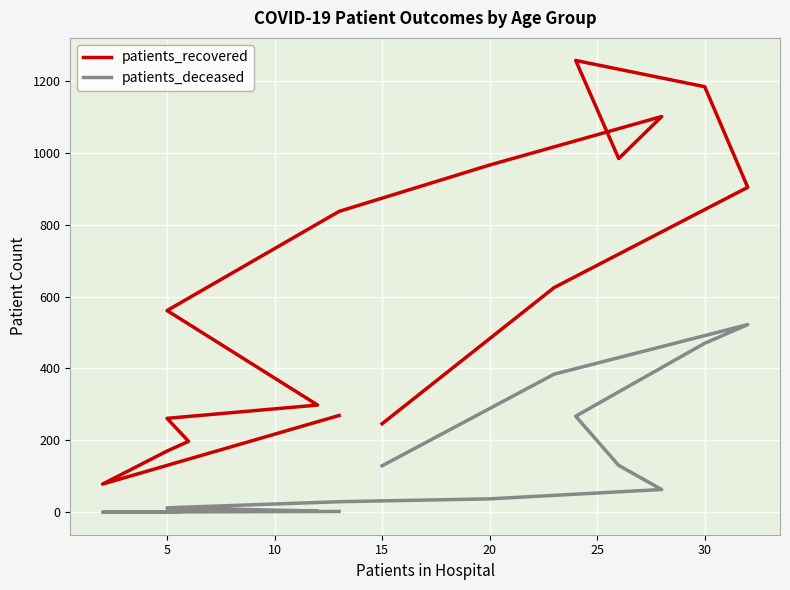

How many interior local peaks does the patients_recovered series have?

2